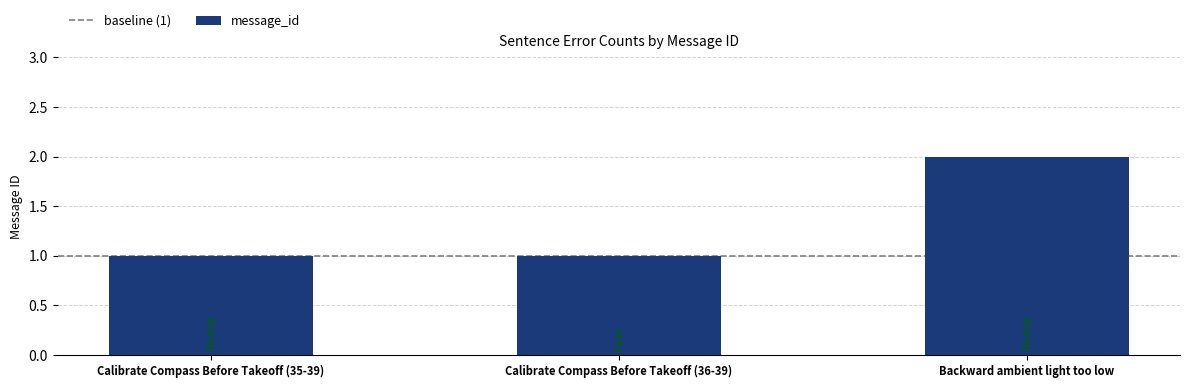

What is the average value?

1